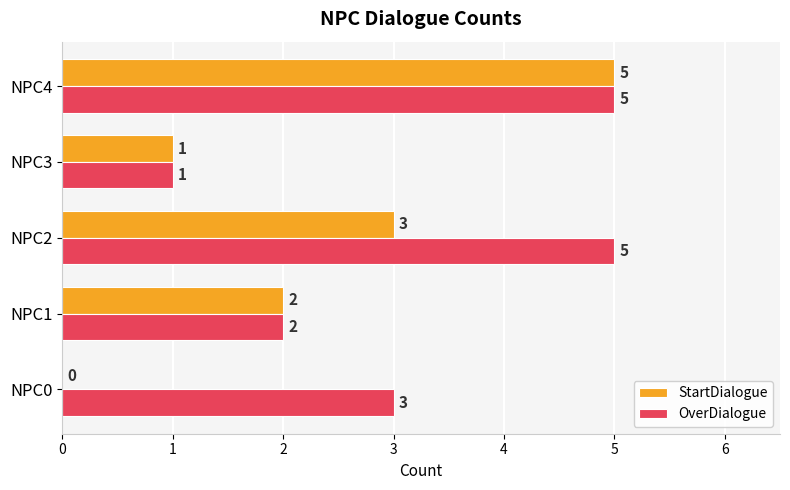

Which series has the widest spread of values?

StartDialogue